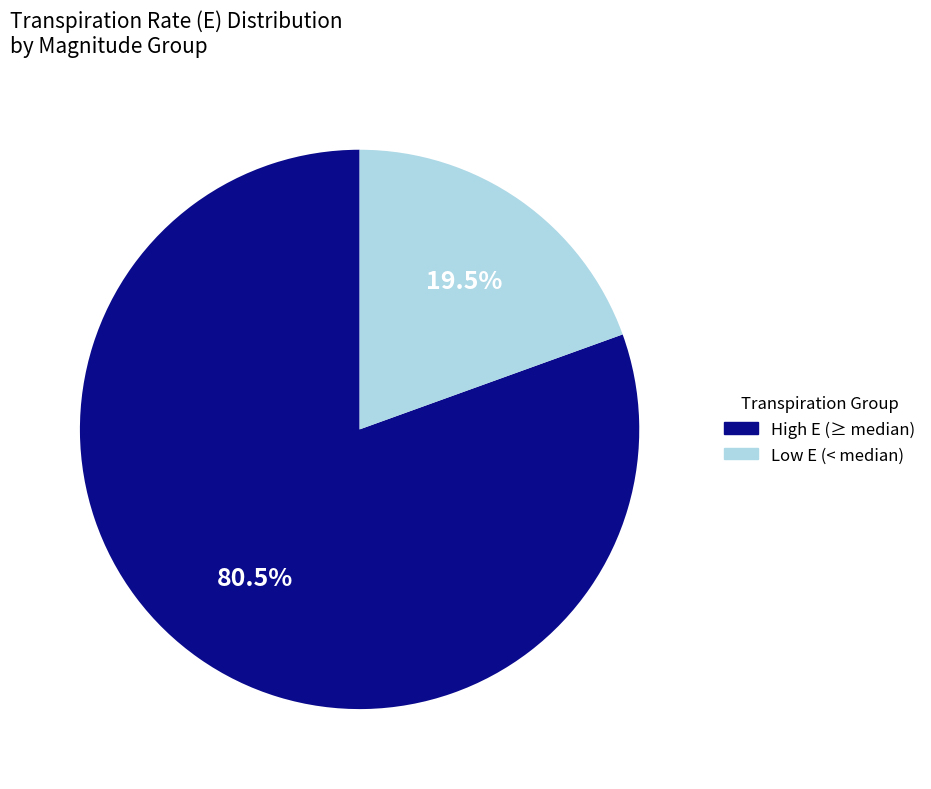

Does any single category account for the majority?

Yes